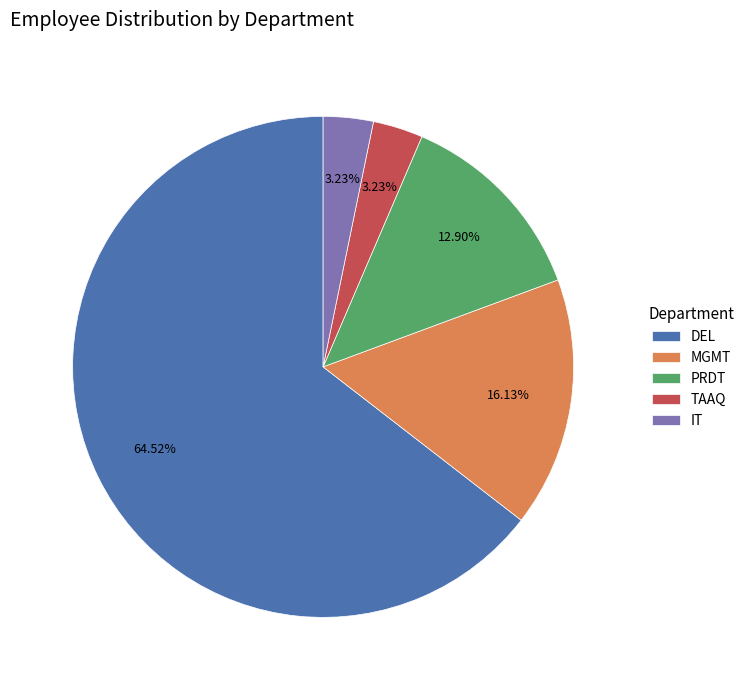

Combined, do PRDT and MGMT account for over 50%?

No